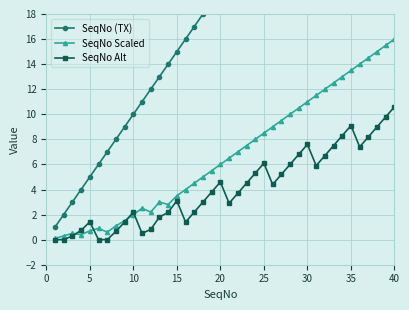

What is the highest value of the SeqNo Scaled series?

16.0